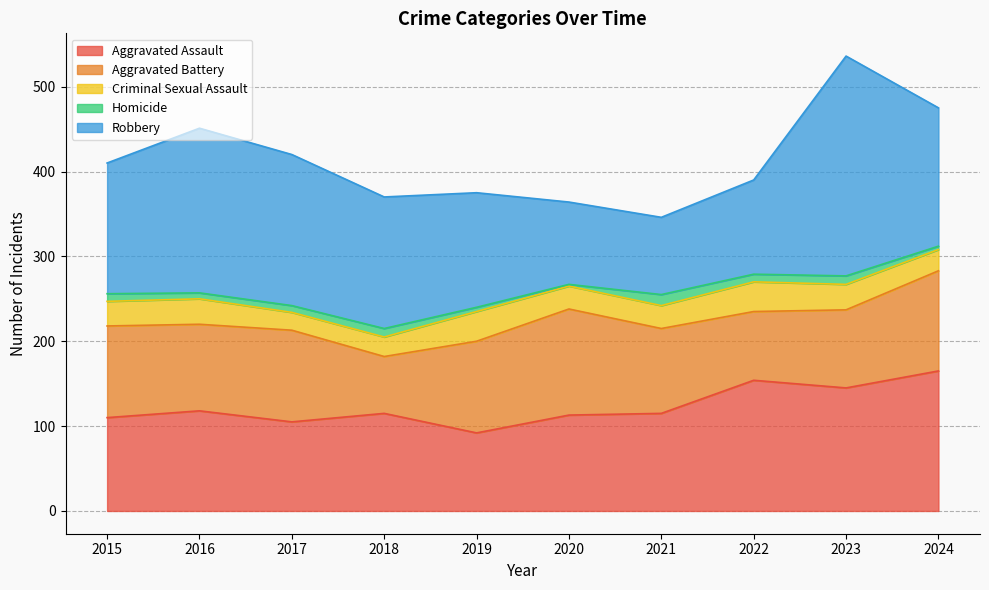

What is the difference between the maximum and minimum values in the Aggravated Battery series?

58